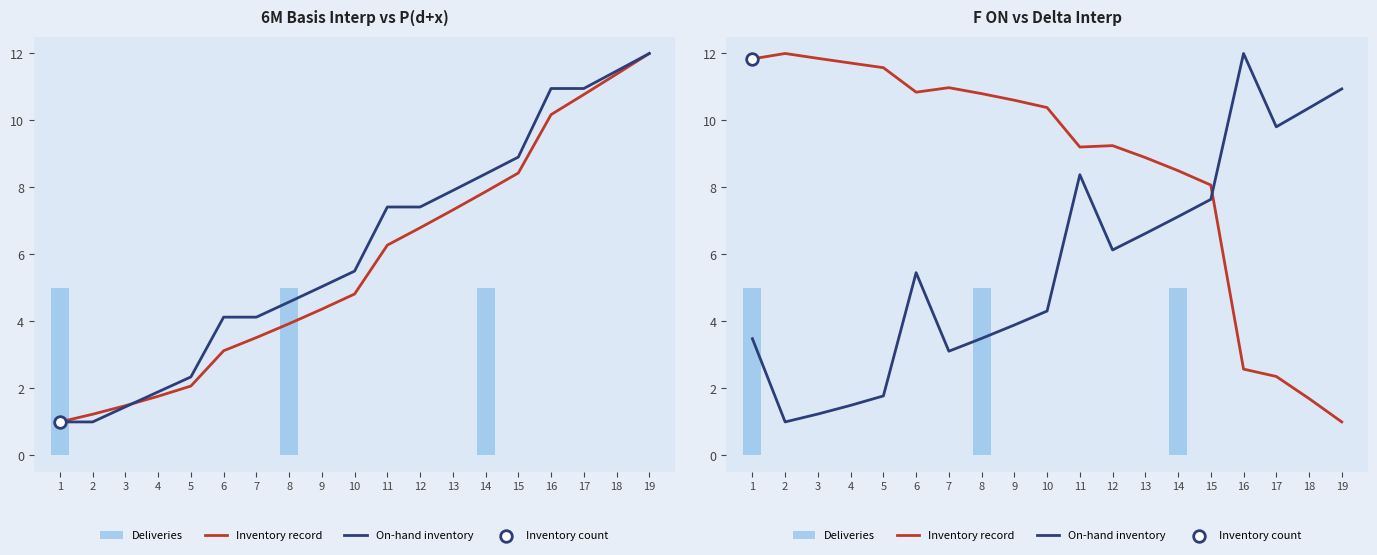

Which series reaches the maximum Y coordinate?

Inventory record